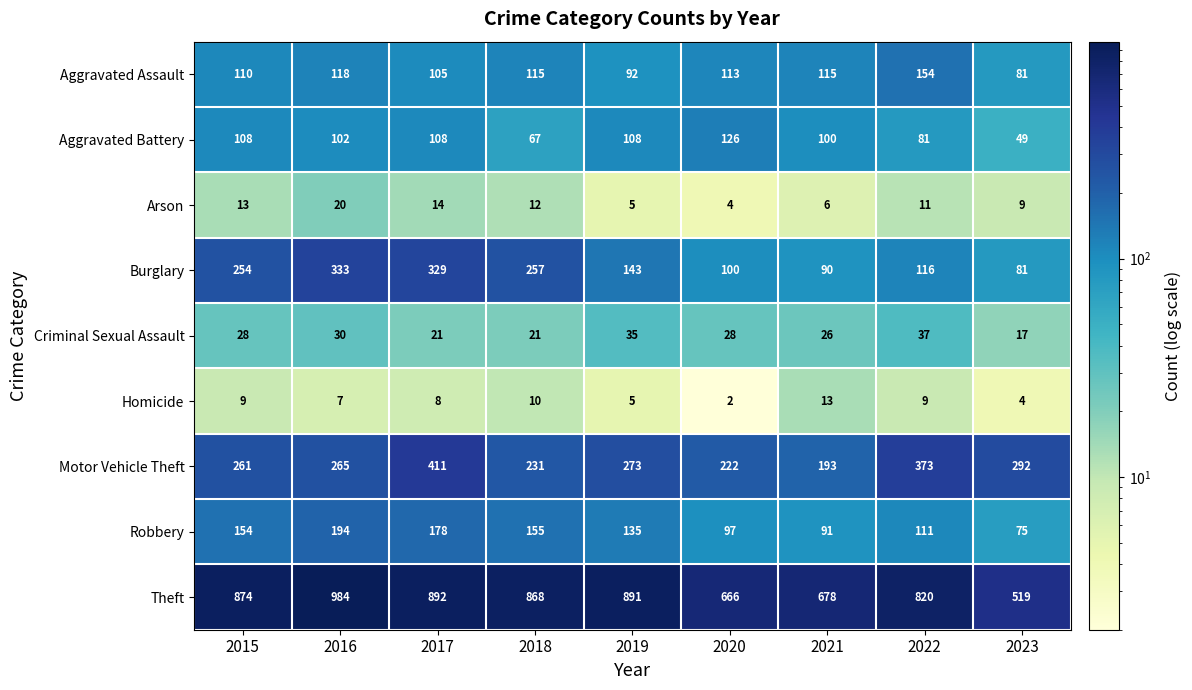

True or false: Arson has a value of 3 at 2022.

False